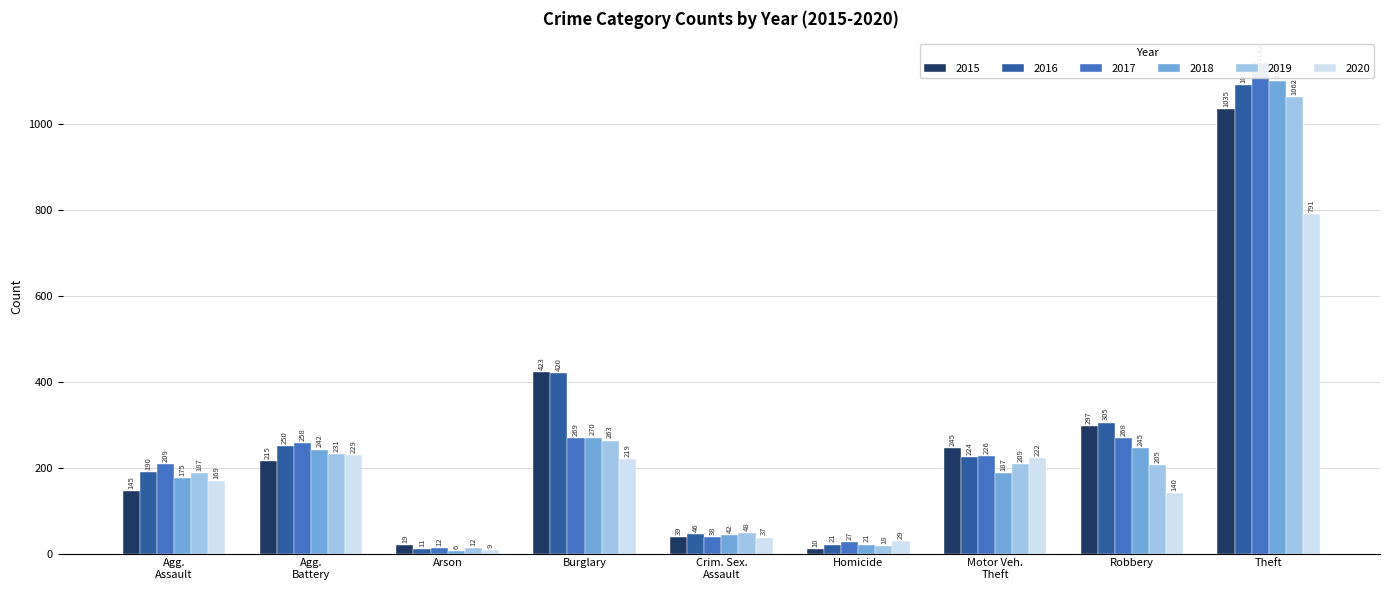

Read the 2019 value at Burglary, to the nearest 50.

250